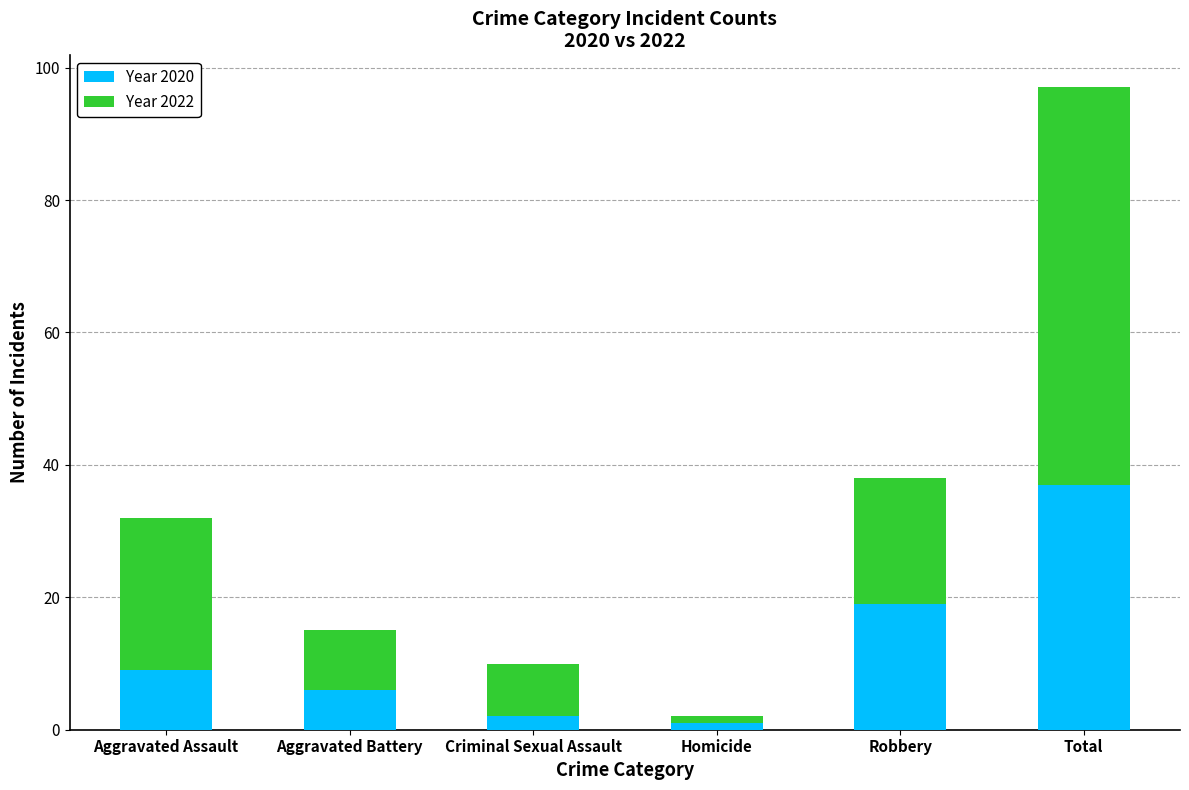

What is the total value across all series at Robbery?

38